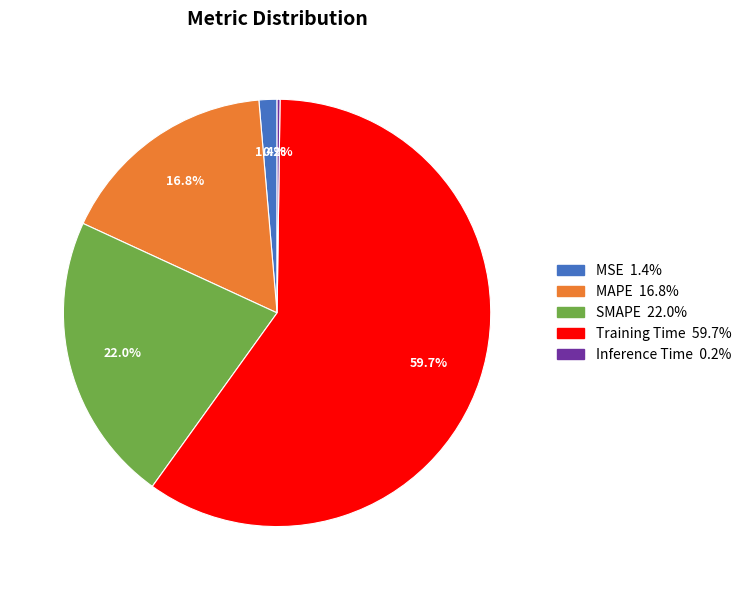

Does MAPE represent more than half of the total?

No